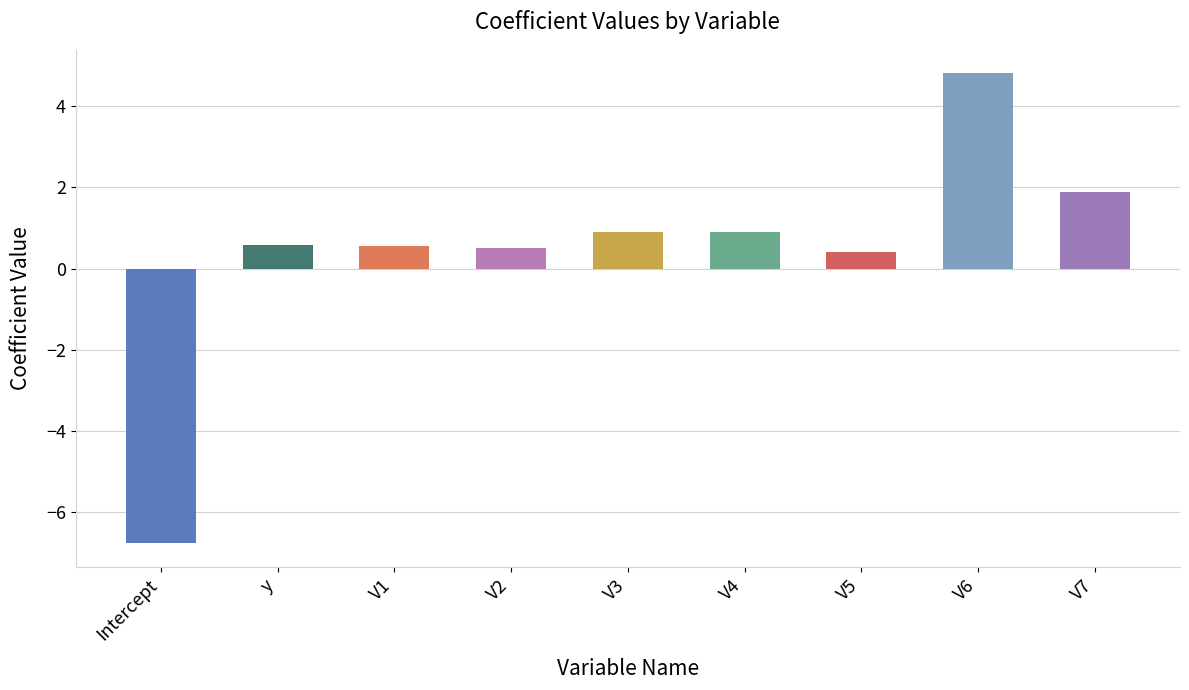

Rank the categories by value from lowest to highest.

Intercept, V5, V2, V1, y, V3, V4, V7, V6